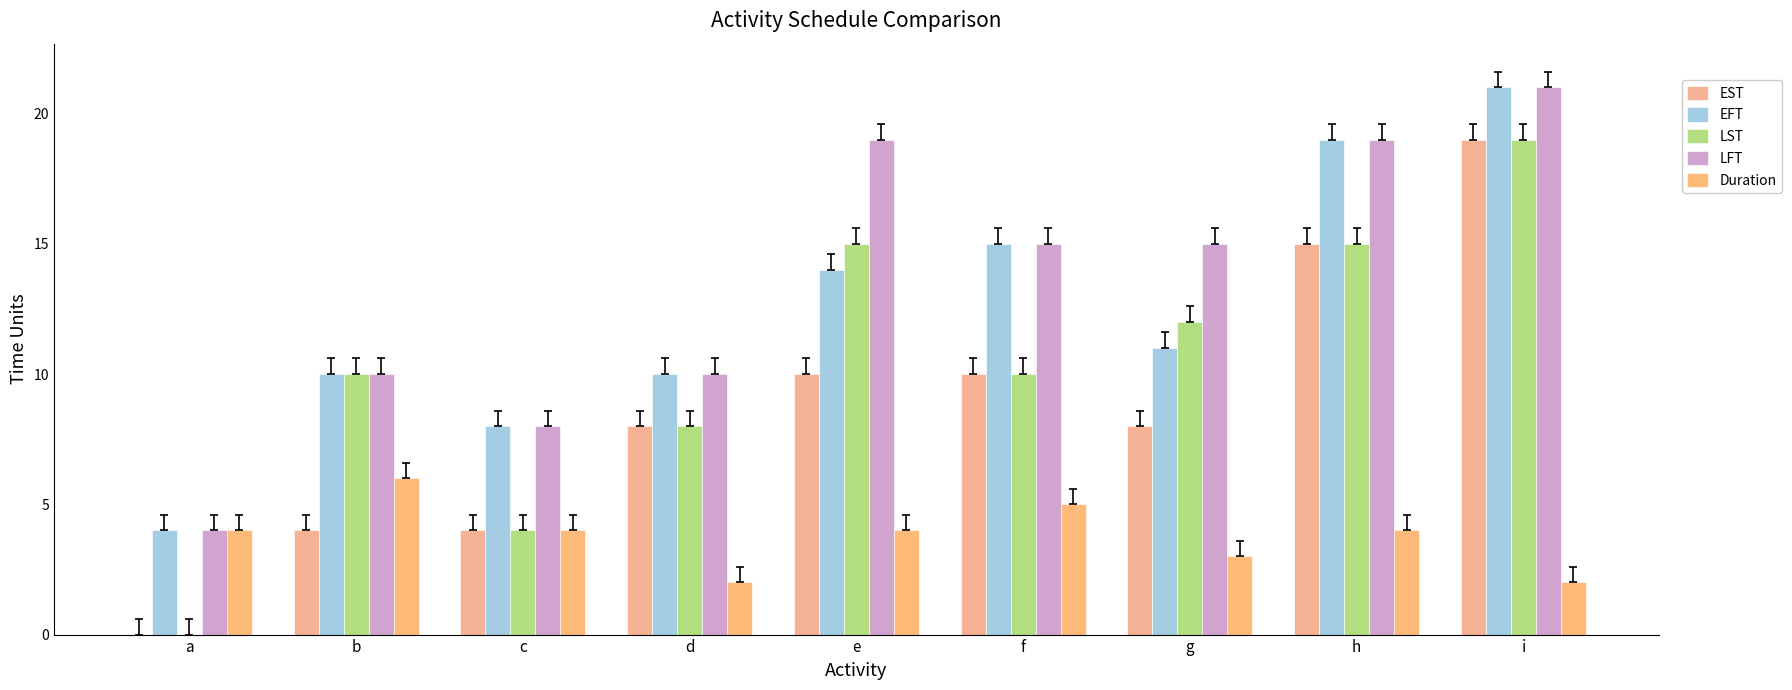

Is the value of EFT at c greater than the value of LST at c?

Yes